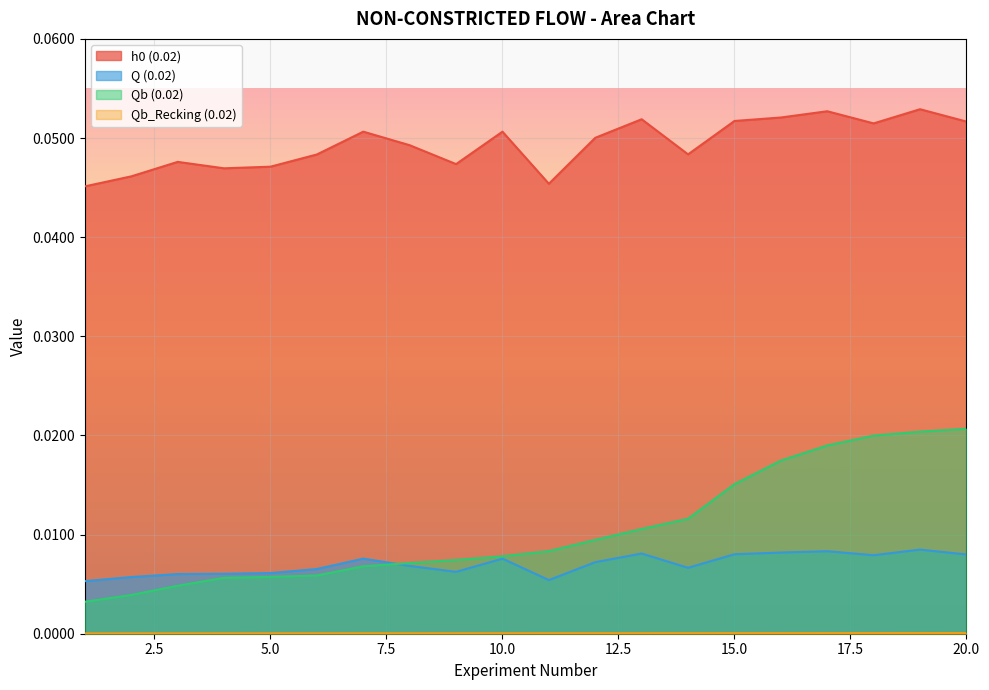

True or false: Qb (0.02) and Q (0.02) intersect in this chart.

True